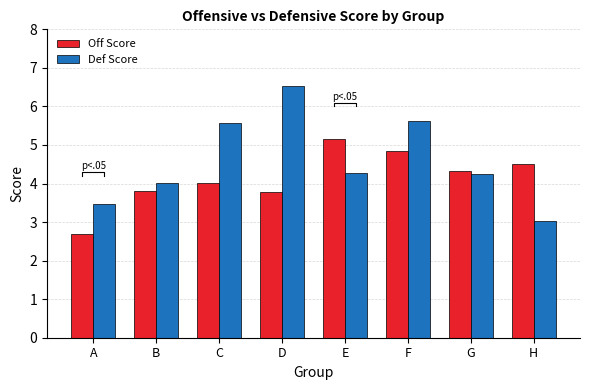

Rank the series by their maximum value, from lowest to highest.

Off Score, Def Score